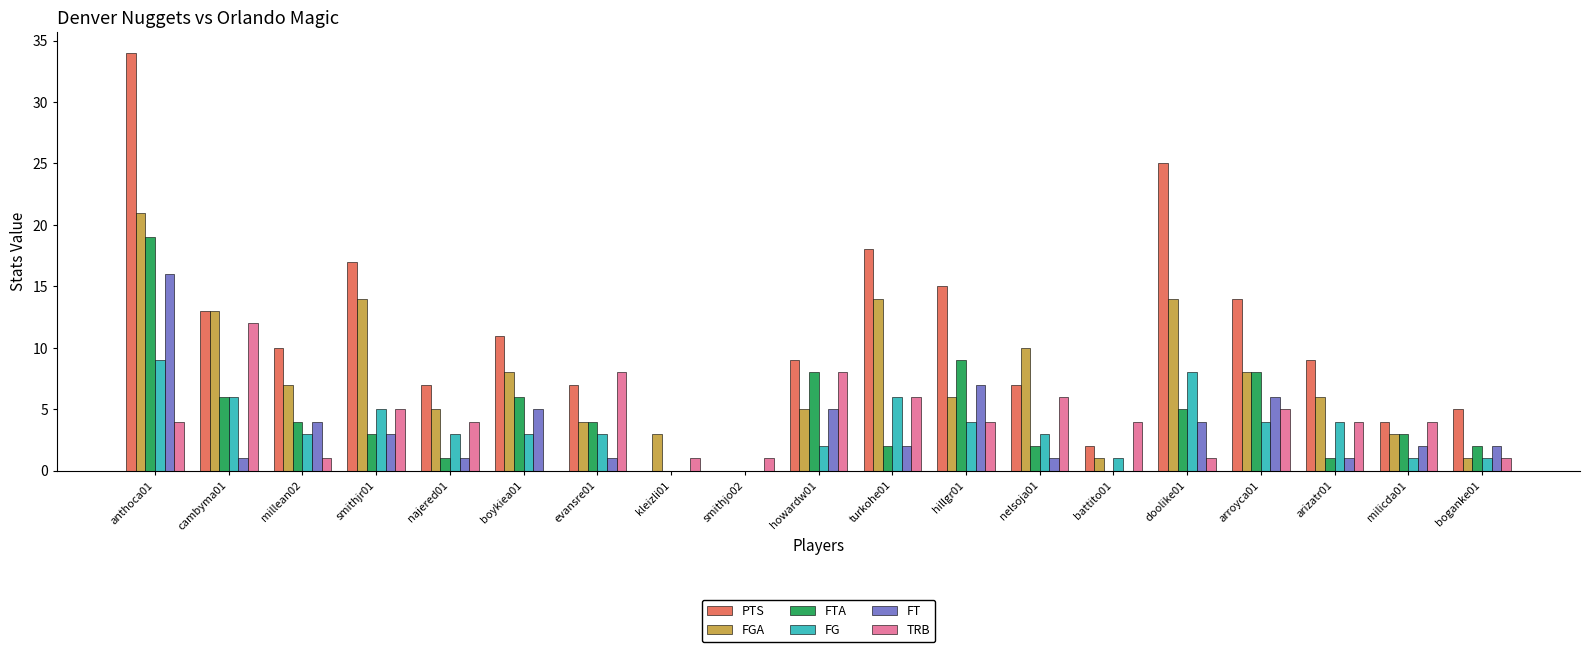

What is the maximum value for FTA?

19